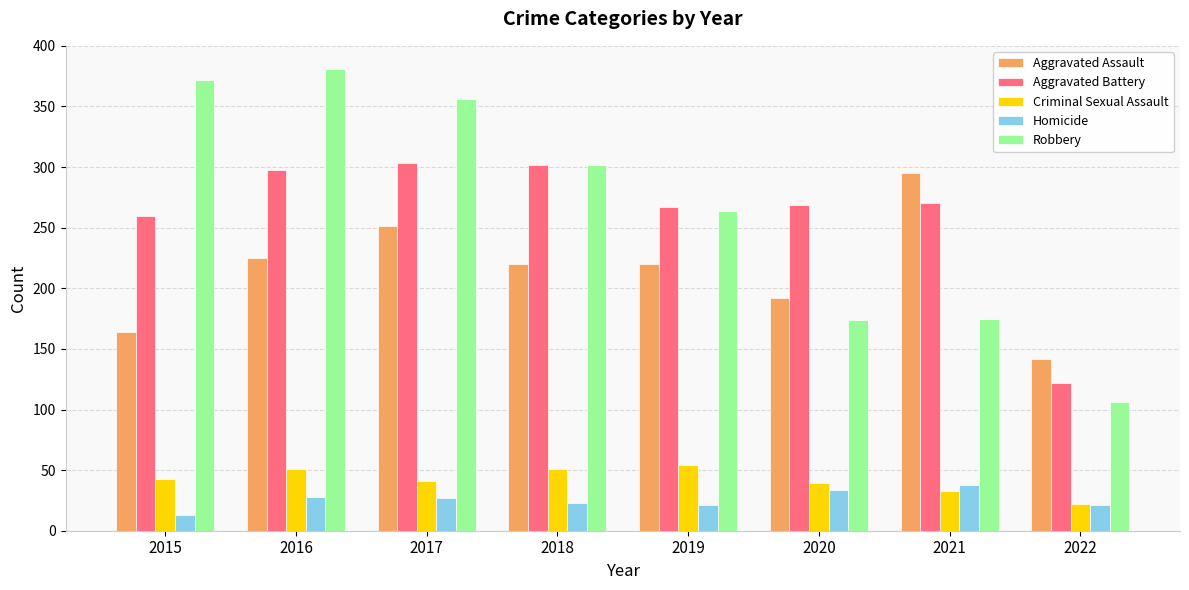

Is the value of Criminal Sexual Assault at 2017 greater than the value of Robbery at 2021?

No